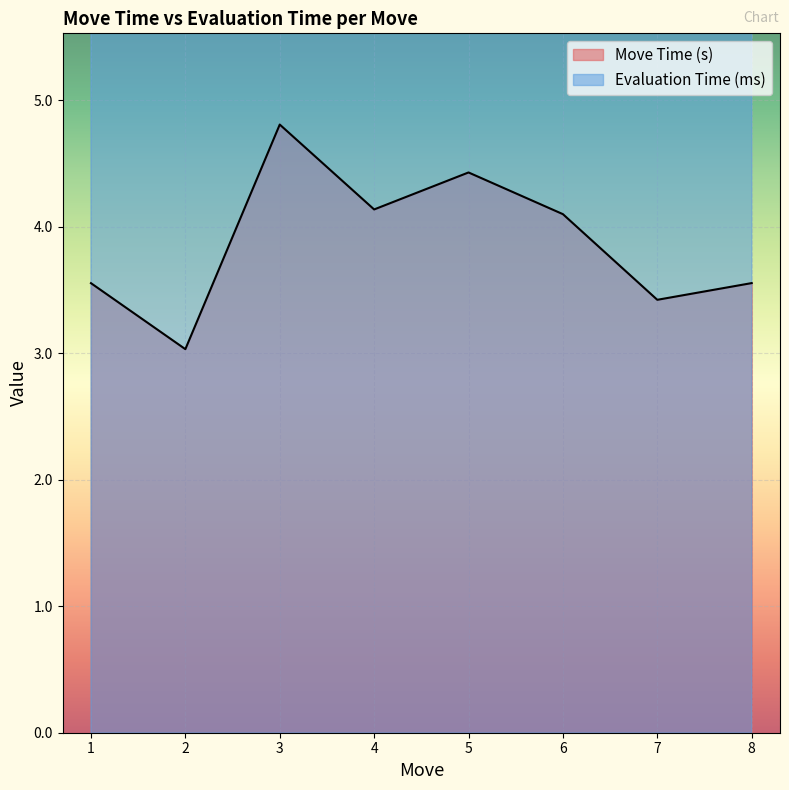

At which label does Evaluation Time (ms) first exceed 6?

3